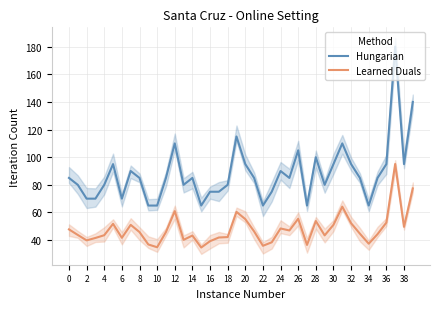

Rank the series at 25 from highest to lowest value.

Hungarian, Learned Duals